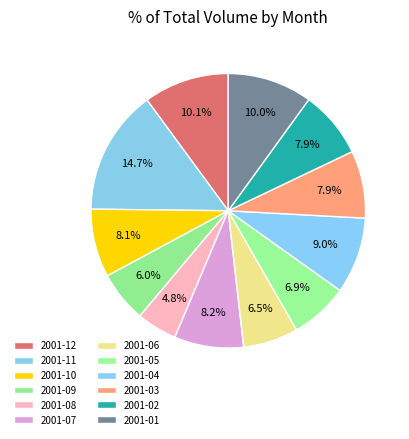

To the nearest percent, what is the difference between the 2001-09 and 2001-12 slice percentages?

4%